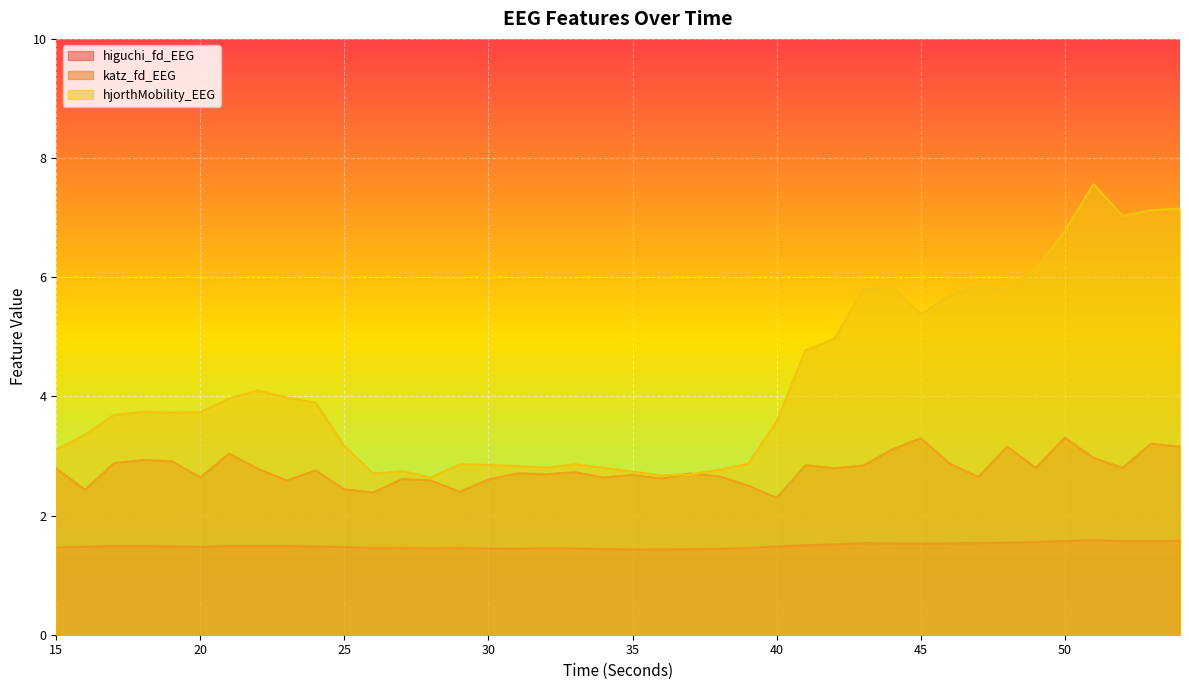

True or false: hjorthMobility_EEG has more than 2 interior local peaks.

True